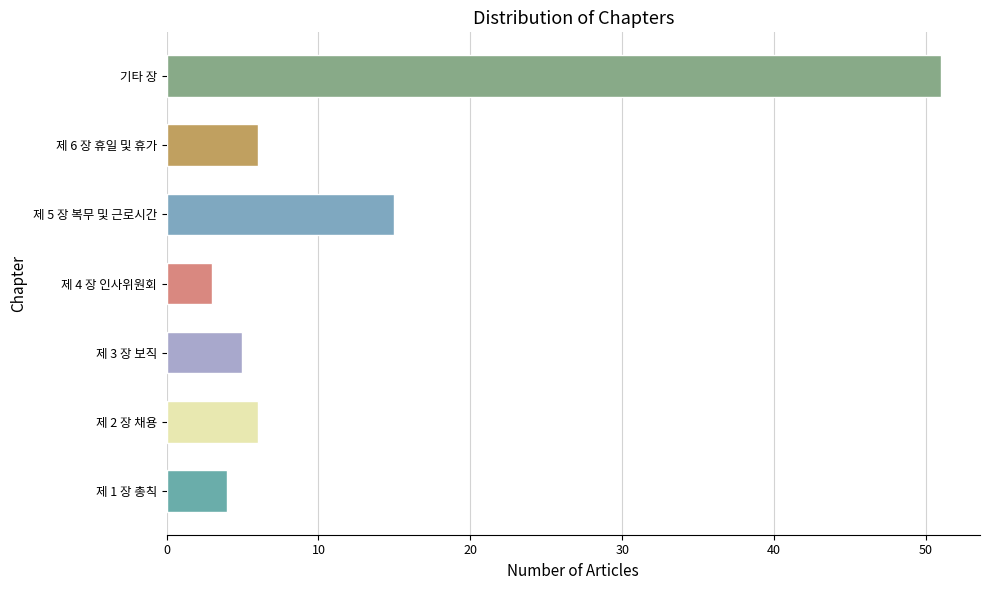

What is the difference between the values at 제 3 장 보직 and 제 6 장 휴일 및 휴가?

1